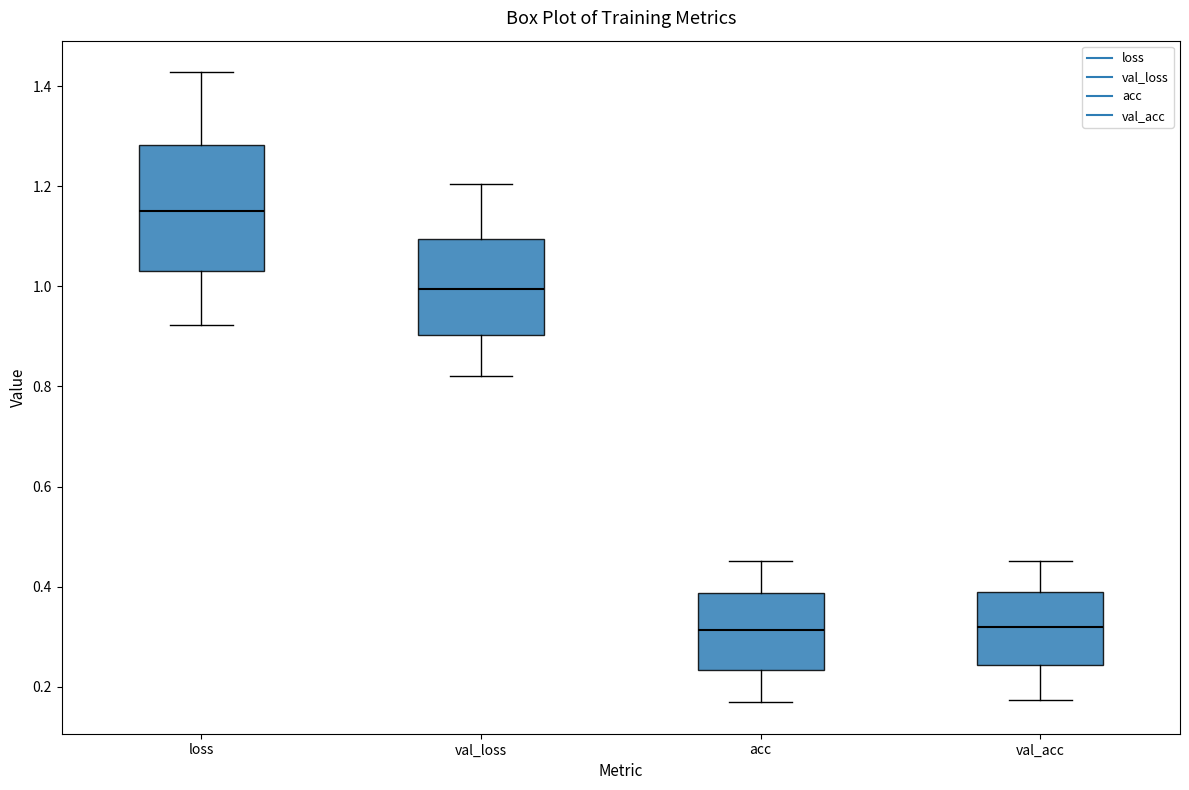

Where is the upper edge of the box for loss on the y-axis? The values are not printed on the chart, so give them approximately, as read against the axis.

1.28